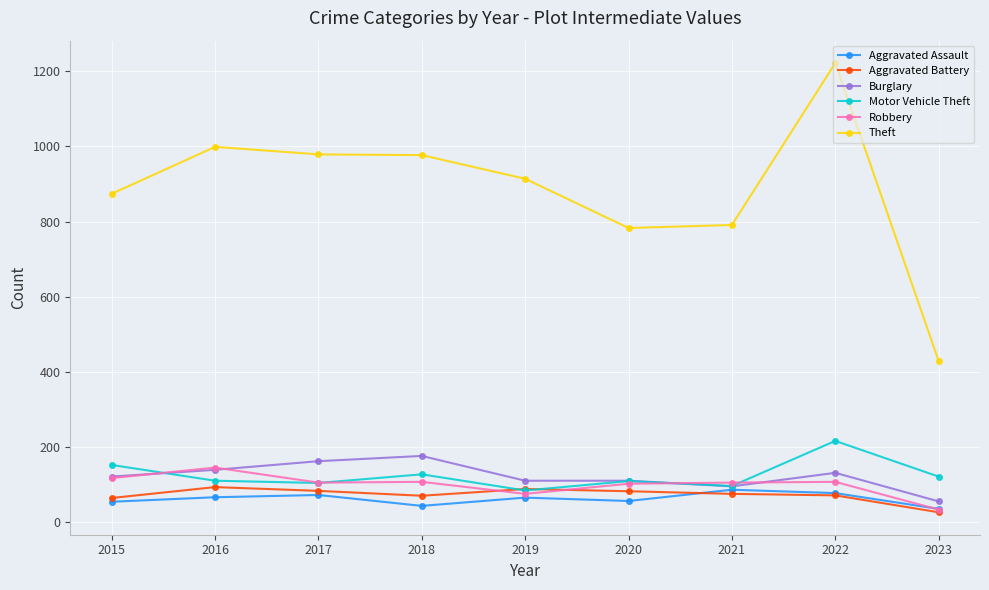

The Burglary series shows 84 at 2018. True or false?

False